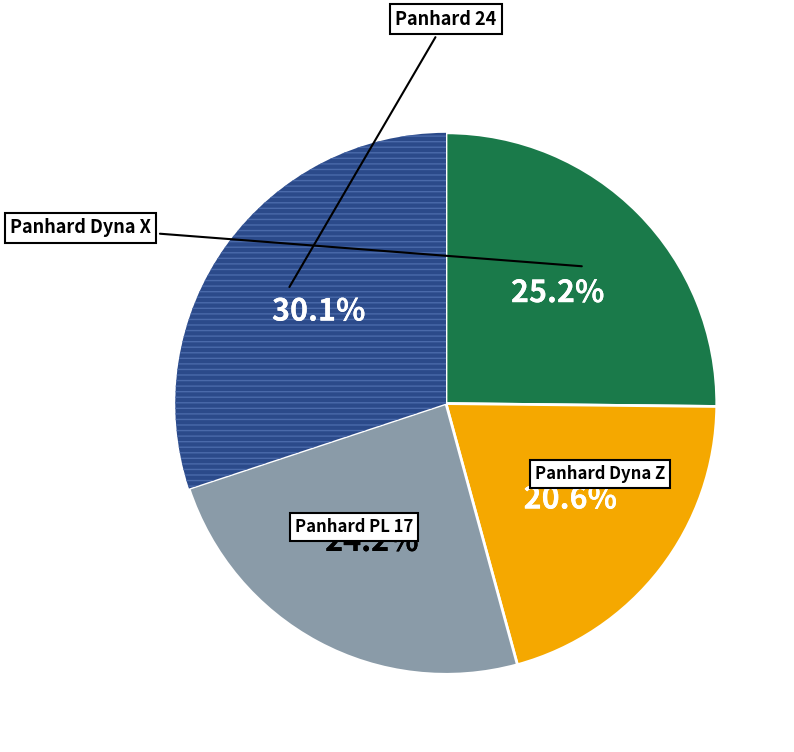

Which has a higher value, Panhard PL 17 or Panhard Dyna X?

Panhard Dyna X